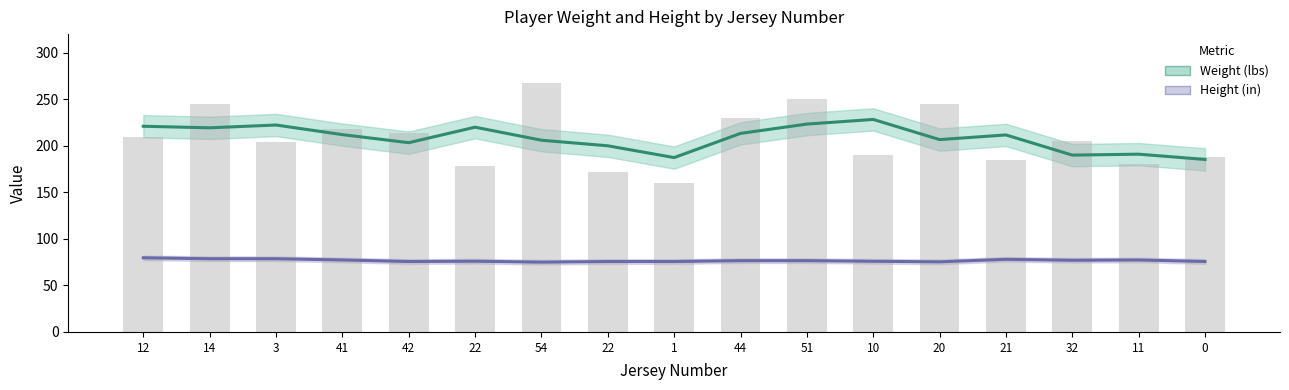

What is the difference between the maximum and minimum values in the Height (in) series?

4.7